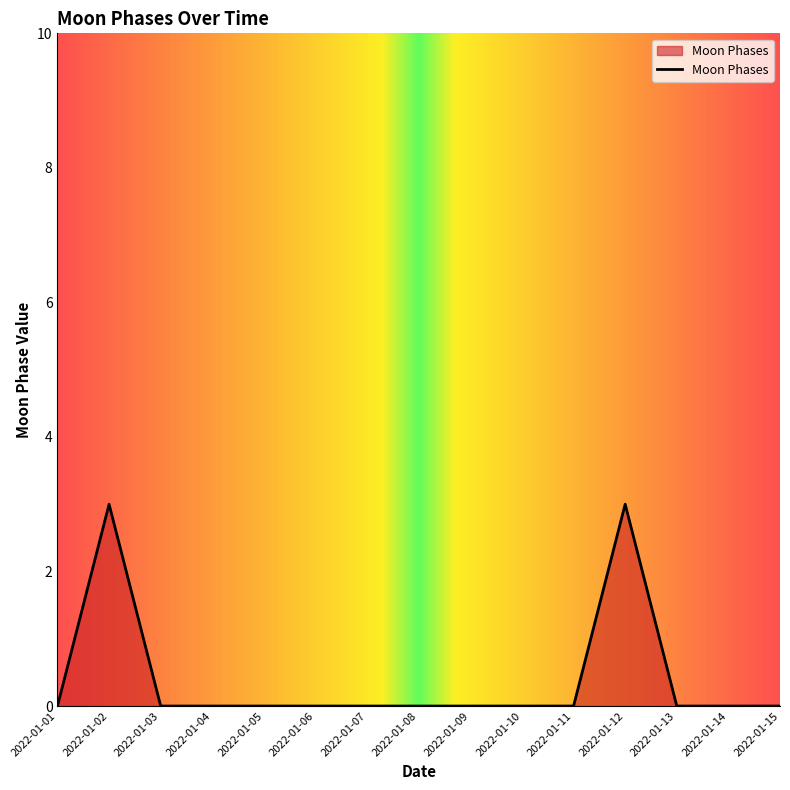

How many values are between 0 and 1?

13